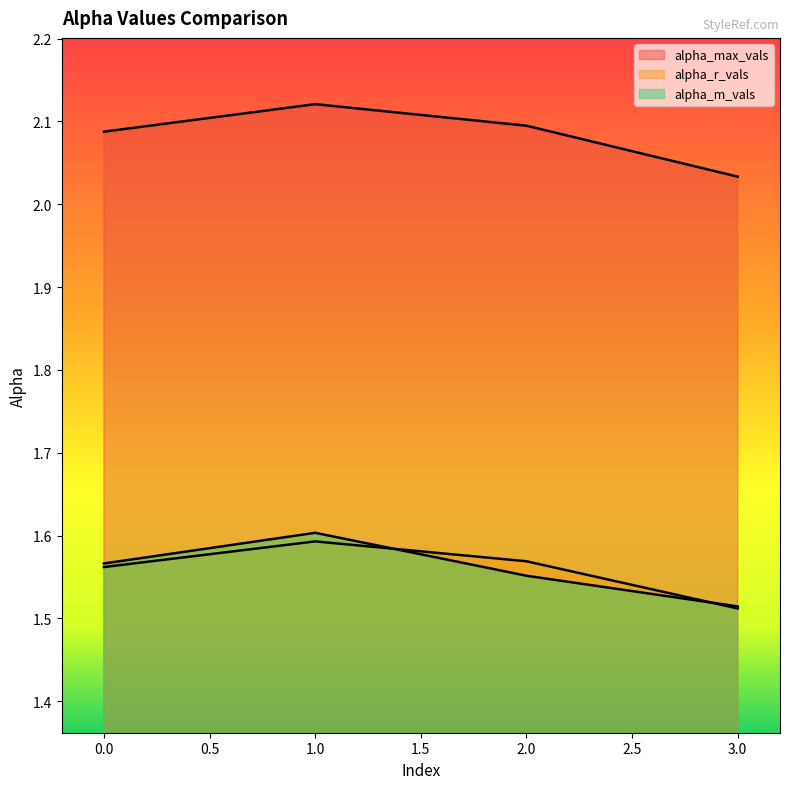

How many interior local peaks does the alpha_r_vals series have?

1